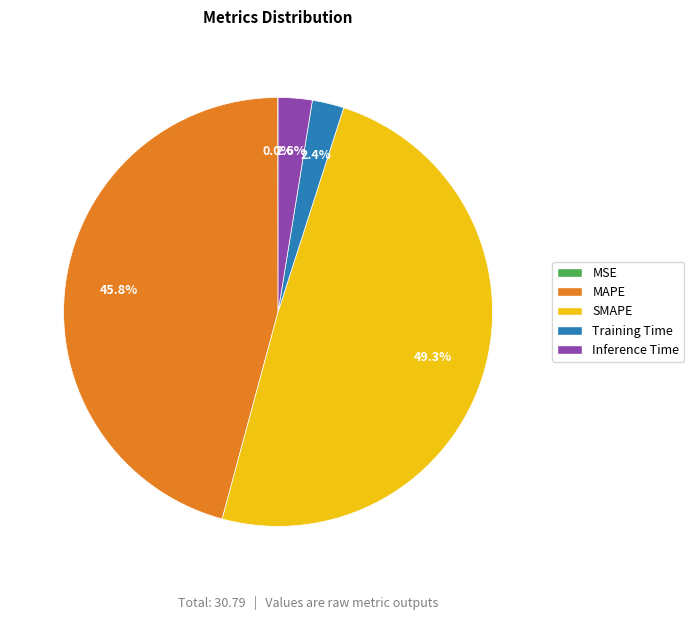

Is there any slice that represents more than half of the pie?

No